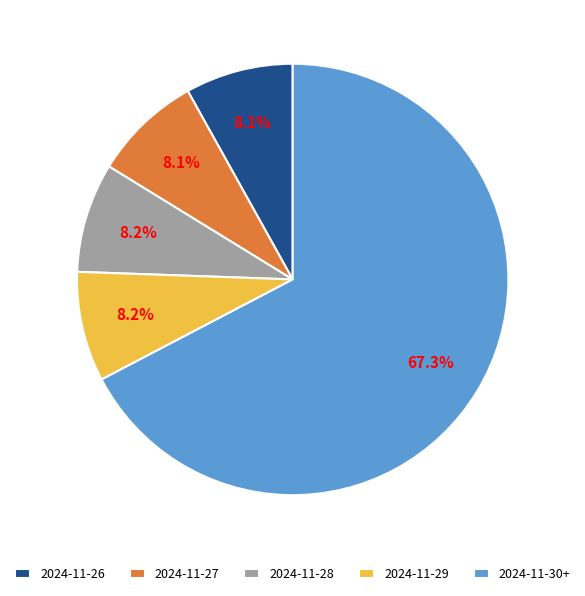

What is the largest slice in the pie chart?

2024-11-30+